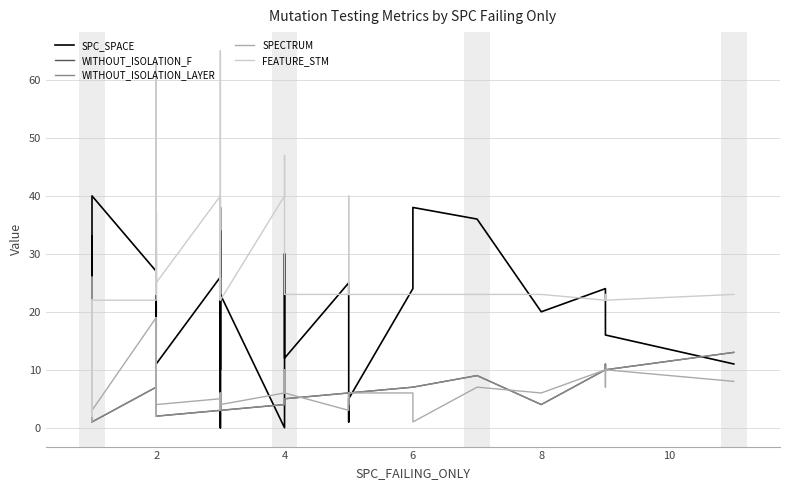

At which category is the sum across all series the highest?

2